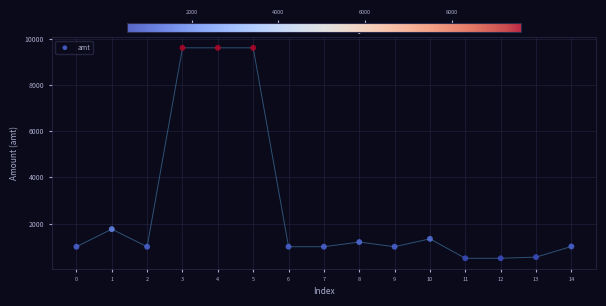

What is the range of Y values (max minus min)?

9100.0